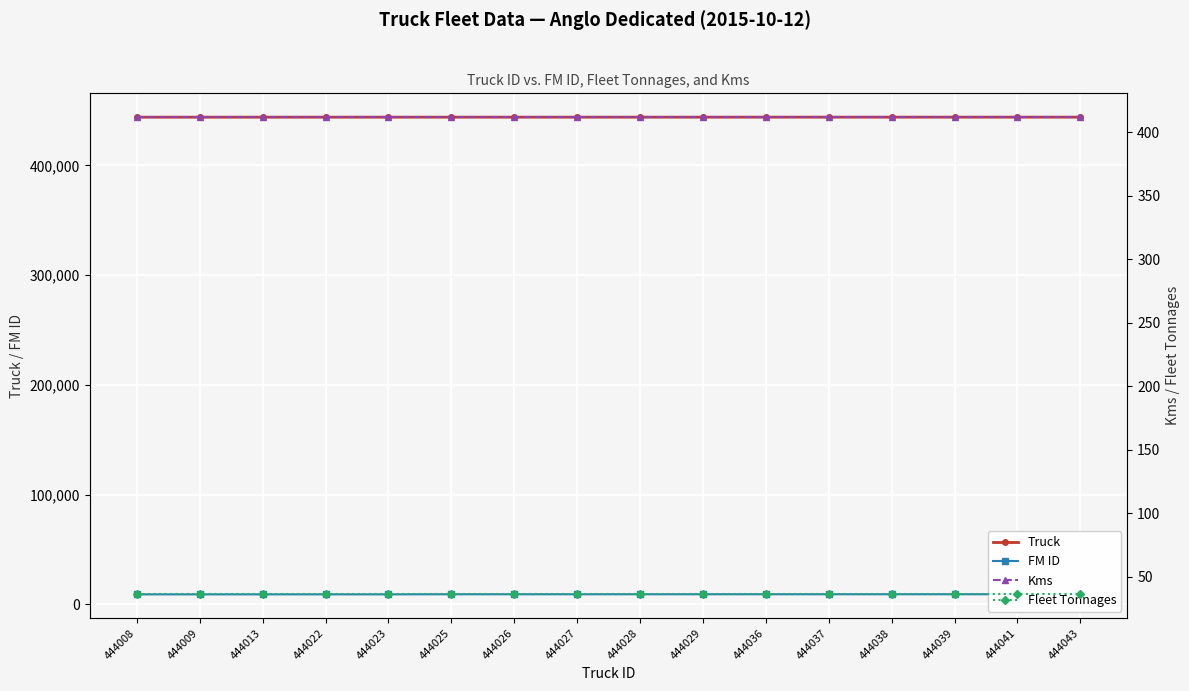

At which category does FM ID reach its first local valley?

444009